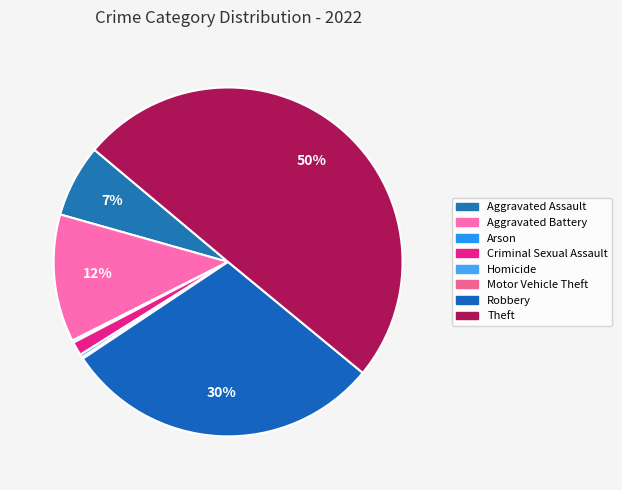

What is the total percentage of Robbery and Aggravated Assault?

36.4%